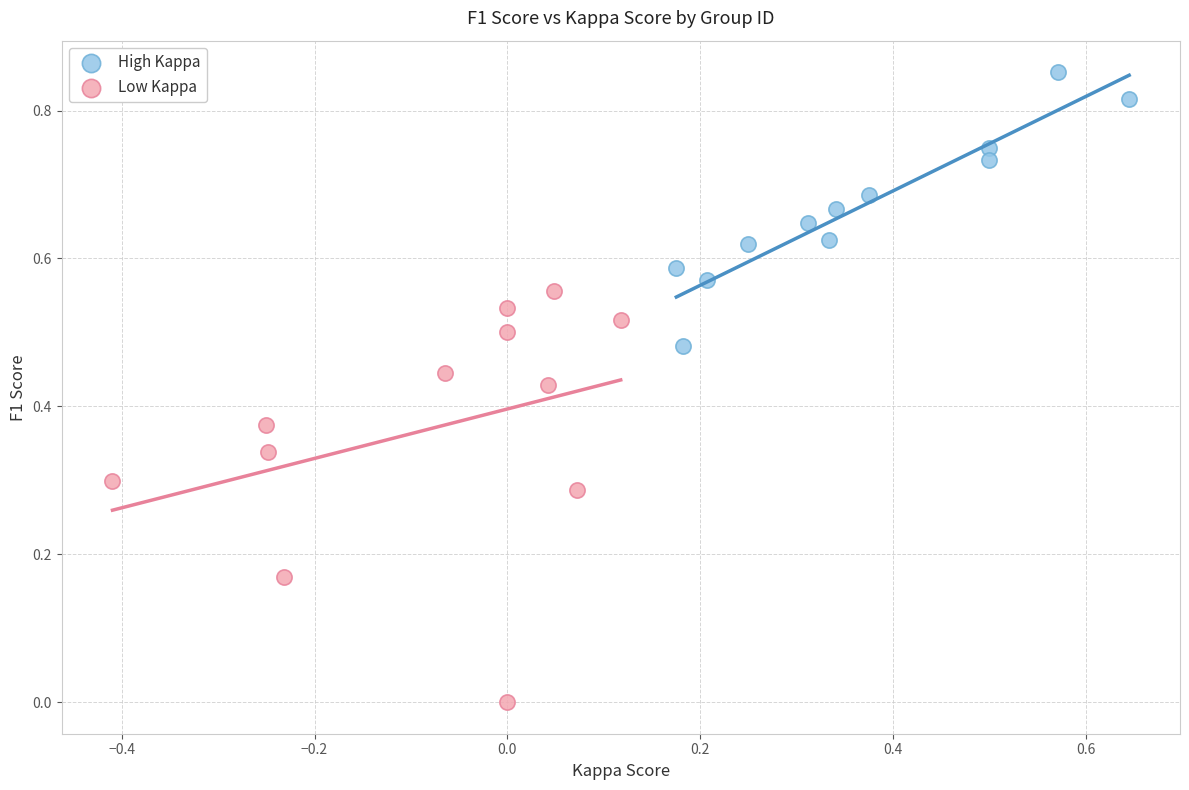

Which series reaches the maximum Y coordinate?

High Kappa